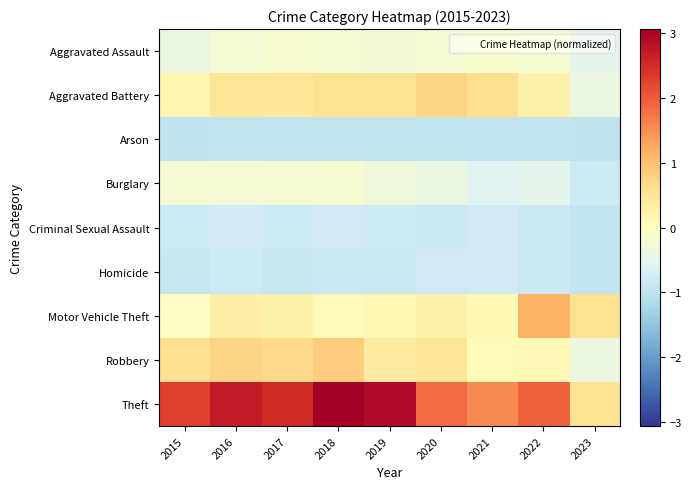

Rank the series at 2017 from lowest to highest value.

Arson, Homicide, Criminal Sexual Assault, Burglary, Aggravated Assault, Motor Vehicle Theft, Aggravated Battery, Robbery, Theft